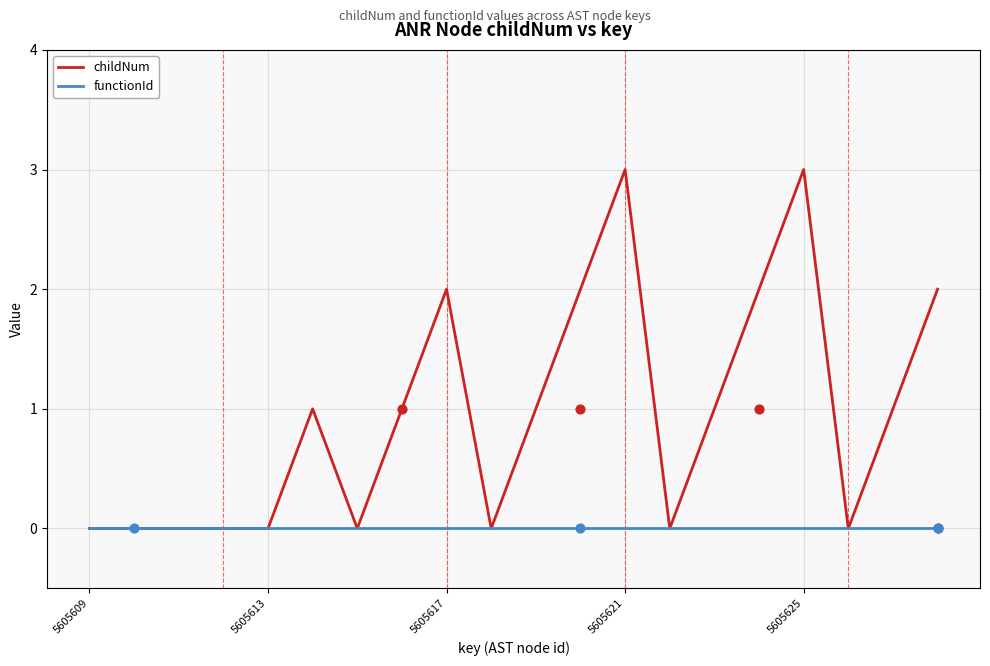

What is the highest value of the childNum series?

3